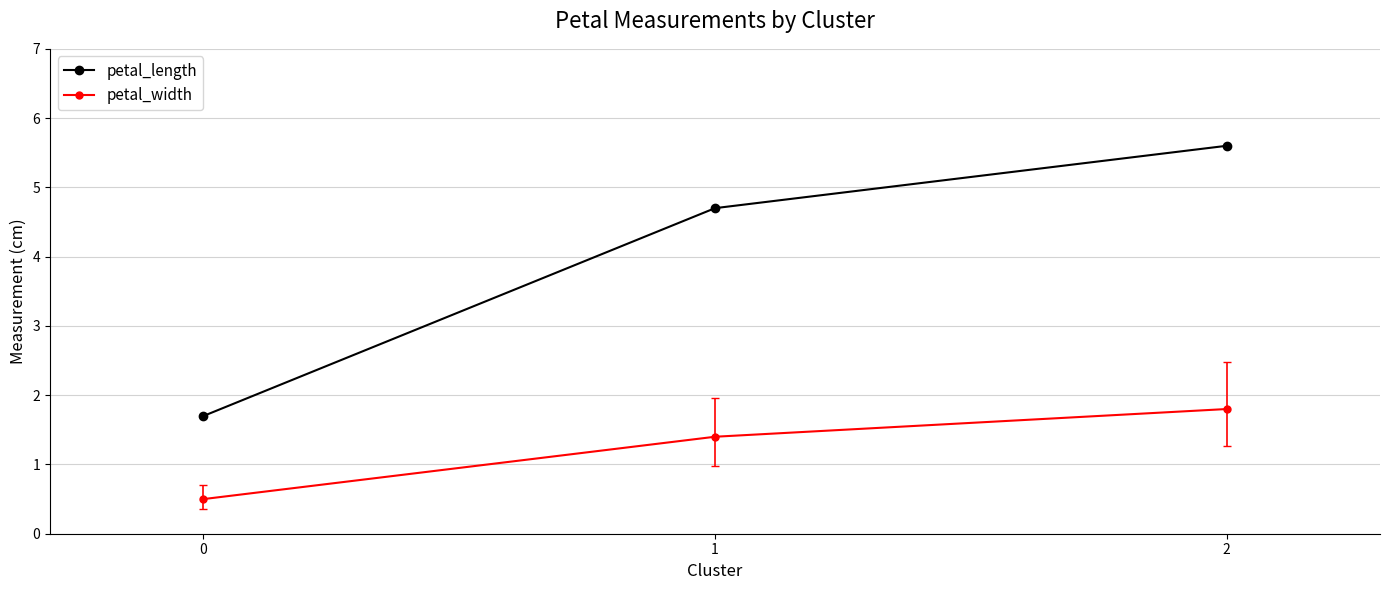

Is this an area chart (filled region under the line)?

No